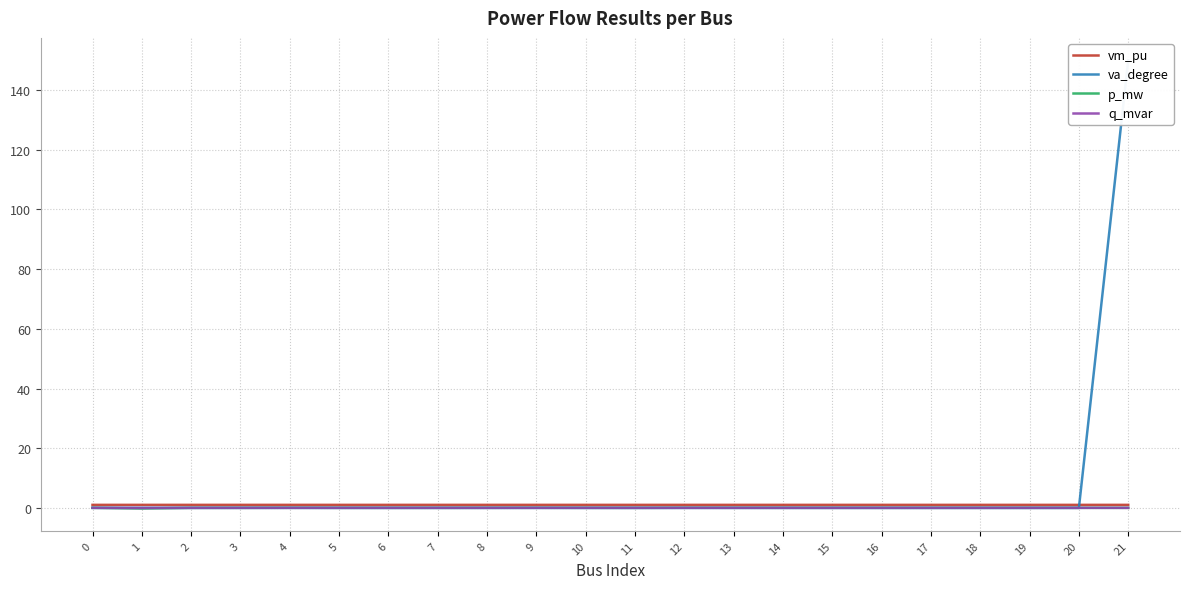

How many lines are shown in the chart?

4